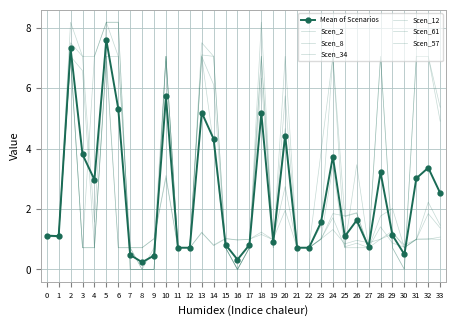

What is the value of the Scen_8 point at the 15th from the left?

4.1